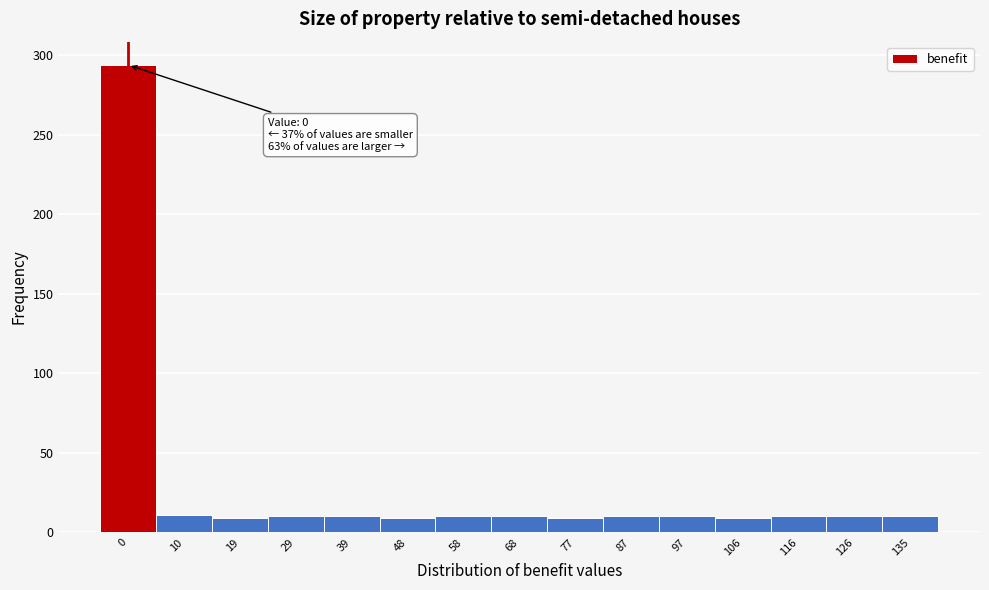

Is it true that the value at 10 is 11?

True